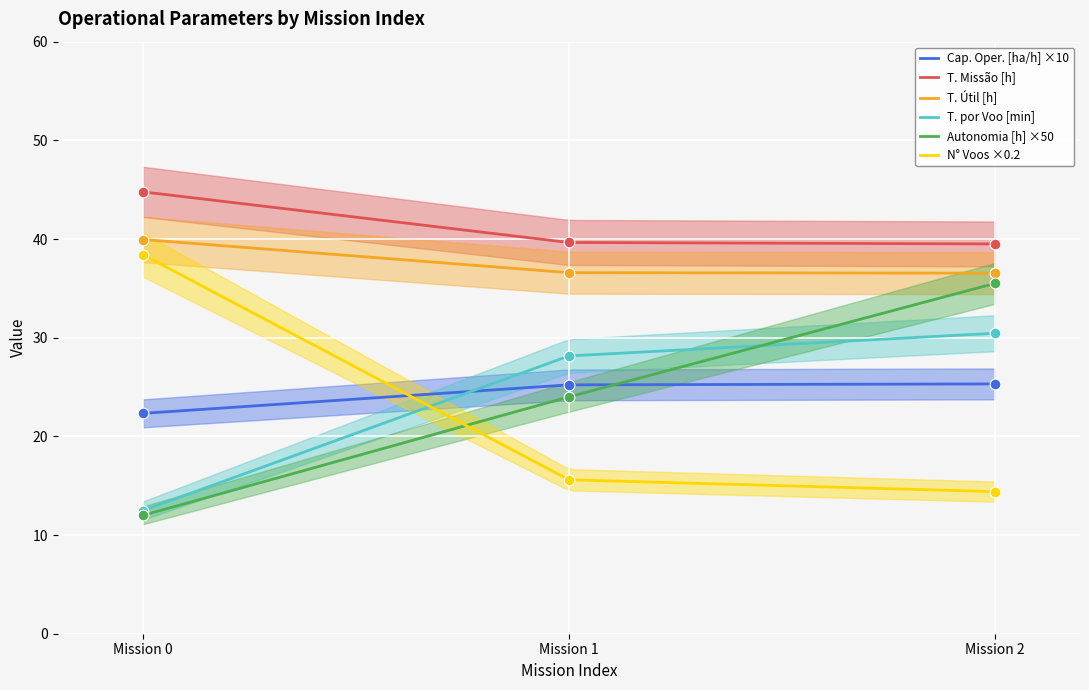

True or false: T. Útil [h] and T. Missão [h] intersect in this chart.

False